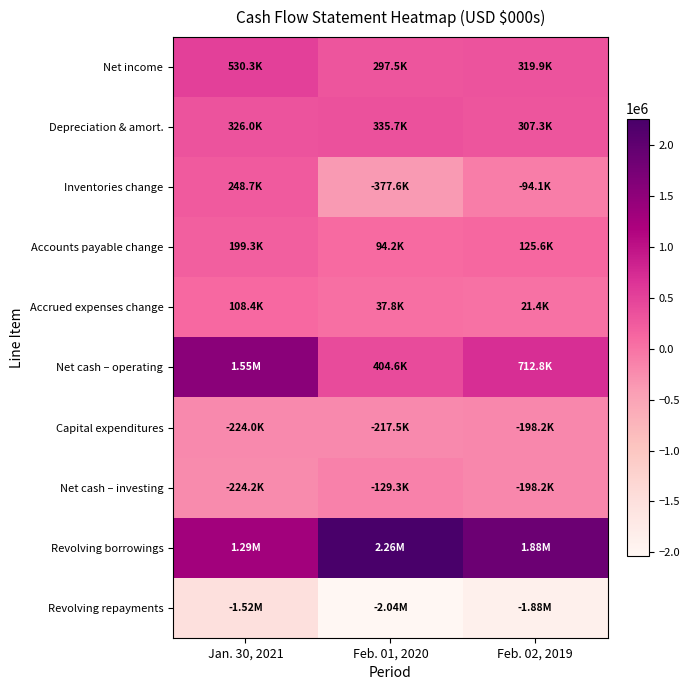

Reading right to left, extract all data points from this chart.

Net income: Feb. 02, 2019=319864	Feb. 01, 2020=297462	Jan. 30, 2021=530251
Depreciation & amort.: Feb. 02, 2019=307327	Feb. 01, 2020=335746	Jan. 30, 2021=326014
Inventories change: Feb. 02, 2019=-94131	Feb. 01, 2020=-377579	Jan. 30, 2021=248707
Accounts payable change: Feb. 02, 2019=125632	Feb. 01, 2020=94202	Jan. 30, 2021=199295
Accrued expenses change: Feb. 02, 2019=21372	Feb. 01, 2020=37826	Jan. 30, 2021=108420
Net cash – operating: Feb. 02, 2019=712755	Feb. 01, 2020=404612	Jan. 30, 2021=1552769
Capital expenditures: Feb. 02, 2019=-198219	Feb. 01, 2020=-217461	Jan. 30, 2021=-224027
Net cash – investing: Feb. 02, 2019=-198219	Feb. 01, 2020=-129271	Jan. 30, 2021=-224164
Revolving borrowings: Feb. 02, 2019=1875400	Feb. 01, 2020=2263550	Jan. 30, 2021=1291700
Revolving repayments: Feb. 02, 2019=-1875400	Feb. 01, 2020=-2039450	Jan. 30, 2021=-1515800